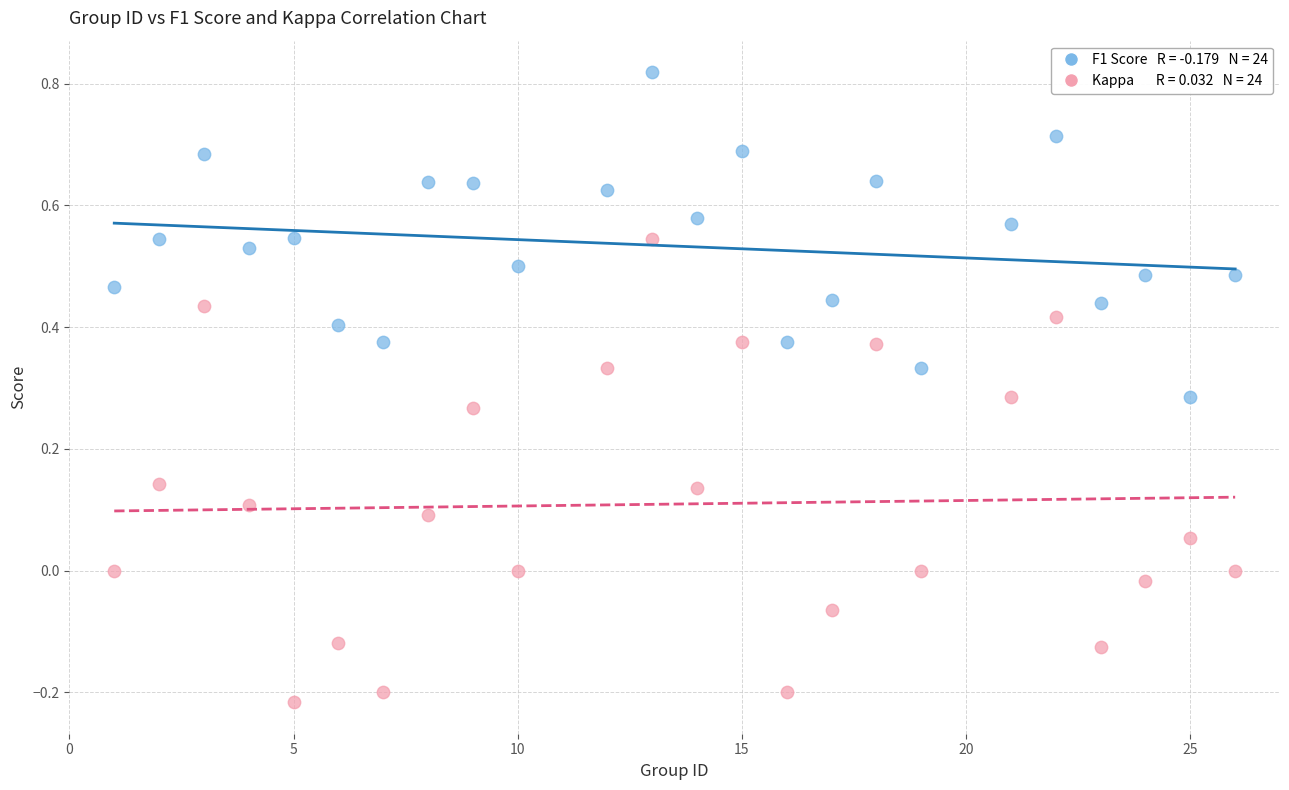

Across all data points, what is the range of Y values (max minus min)?

1.0